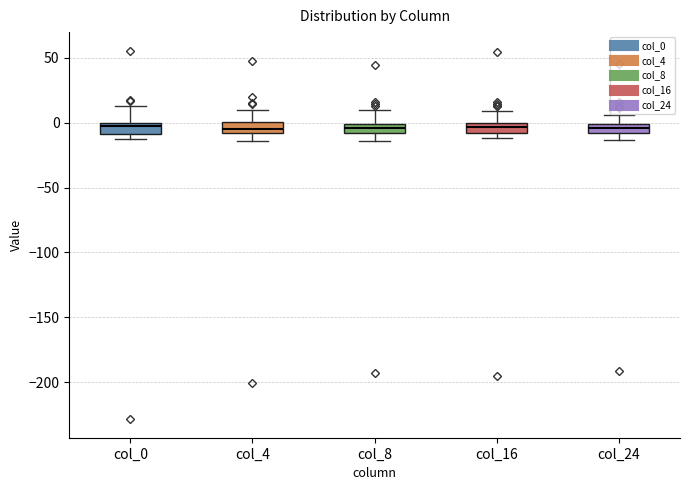

Where is the lower edge of the box for col_16 on the y-axis? The values are not printed on the chart, so give them approximately, as read against the axis.

-10